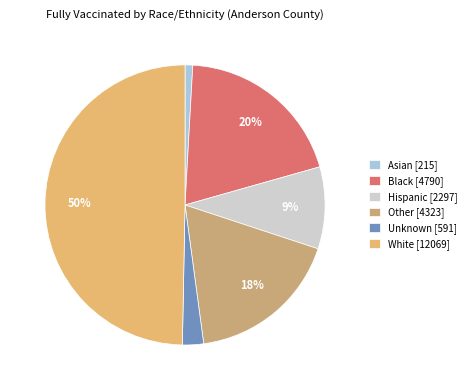

What is the ratio of the value at Other to the value at White?

0.4